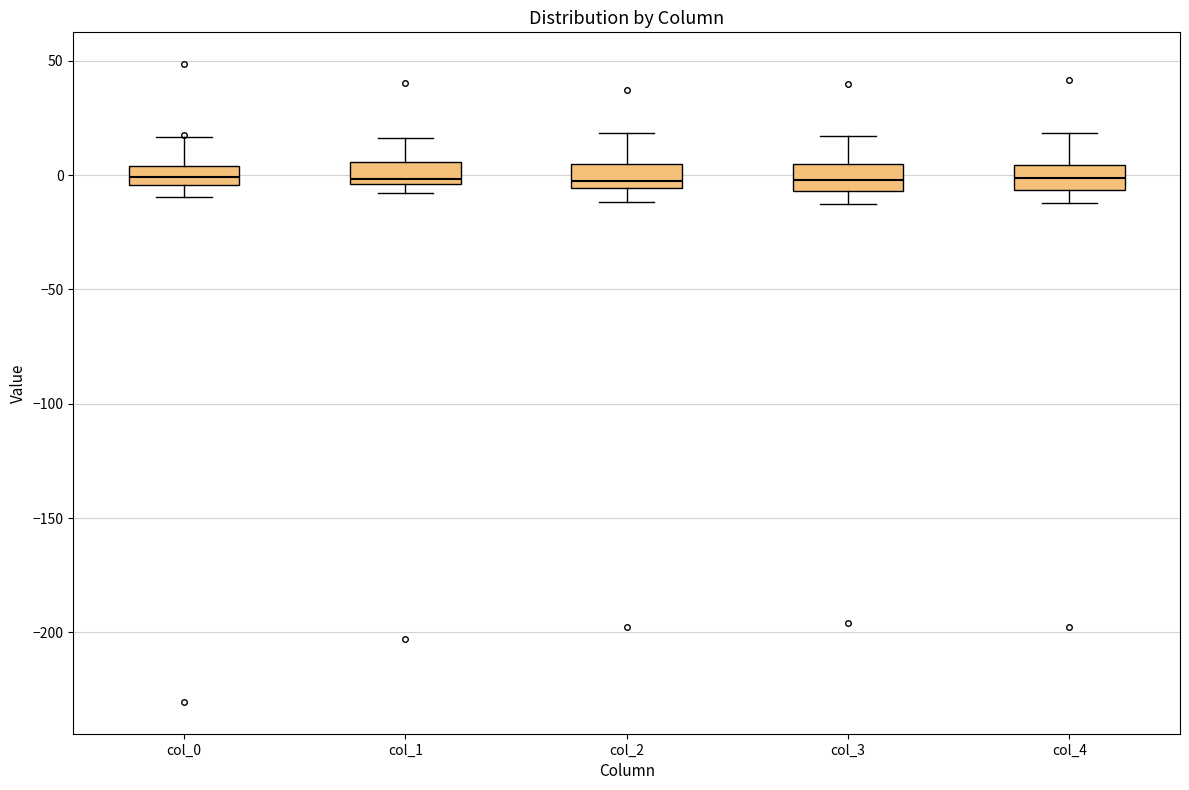

Reading left to right, transcribe this box plot: for each box, give where its median line is, the range the box spans, and where its two whiskers end, as read against the y-axis. The values are not printed on the chart, so give them approximately, as read against the axis.

col_0: median 0, box -5 to 5, whiskers -10 to 15
col_1: median 0, box -5 to 5, whiskers -10 to 15
col_2: median 0, box -5 to 5, whiskers -10 to 20
col_3: median 0, box -5 to 5, whiskers -15 to 15
col_4: median 0, box -5 to 5, whiskers -10 to 20